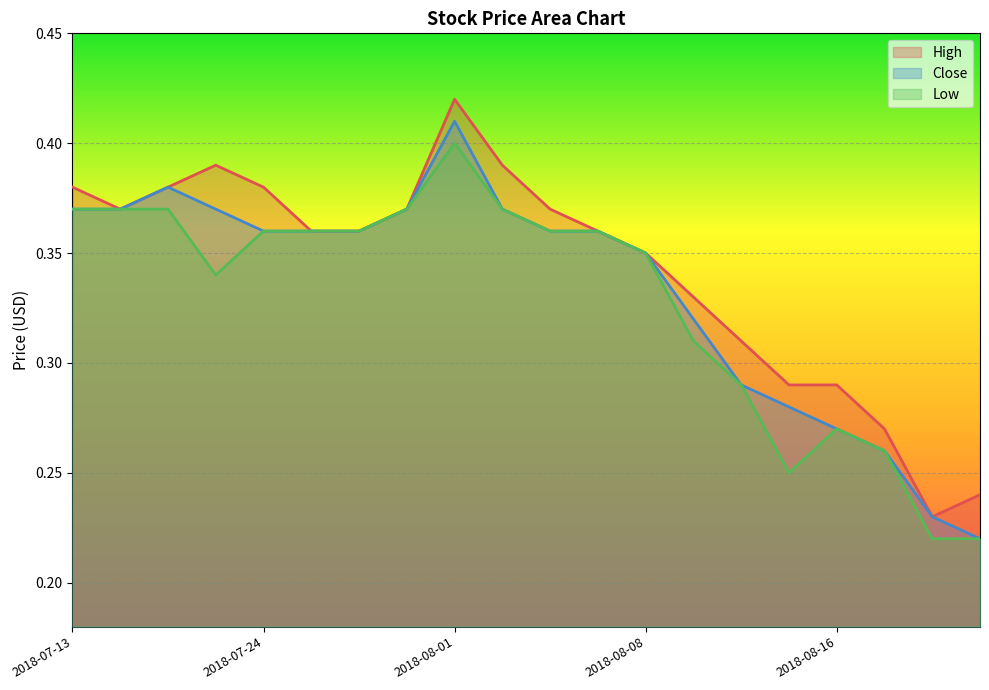

What is the approximate value of Low at 2018-08-17?

0.3